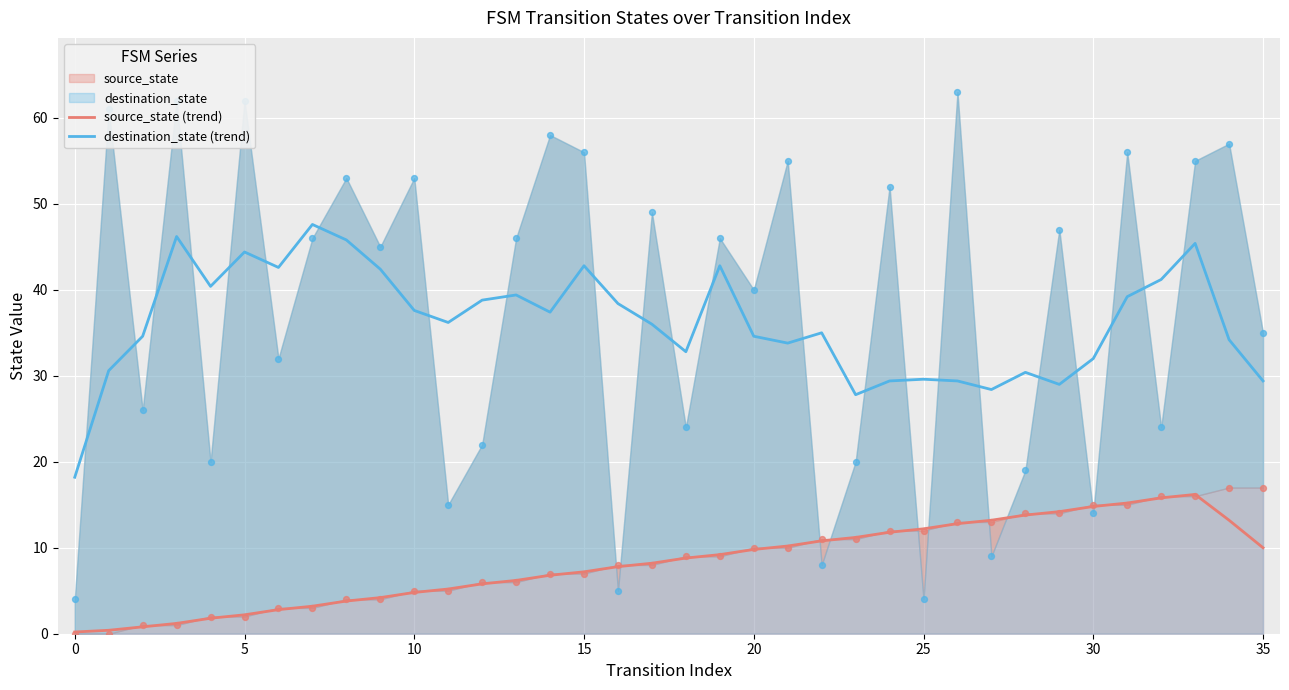

True or false: source_state (trend) and destination_state (trend) intersect in this chart.

False